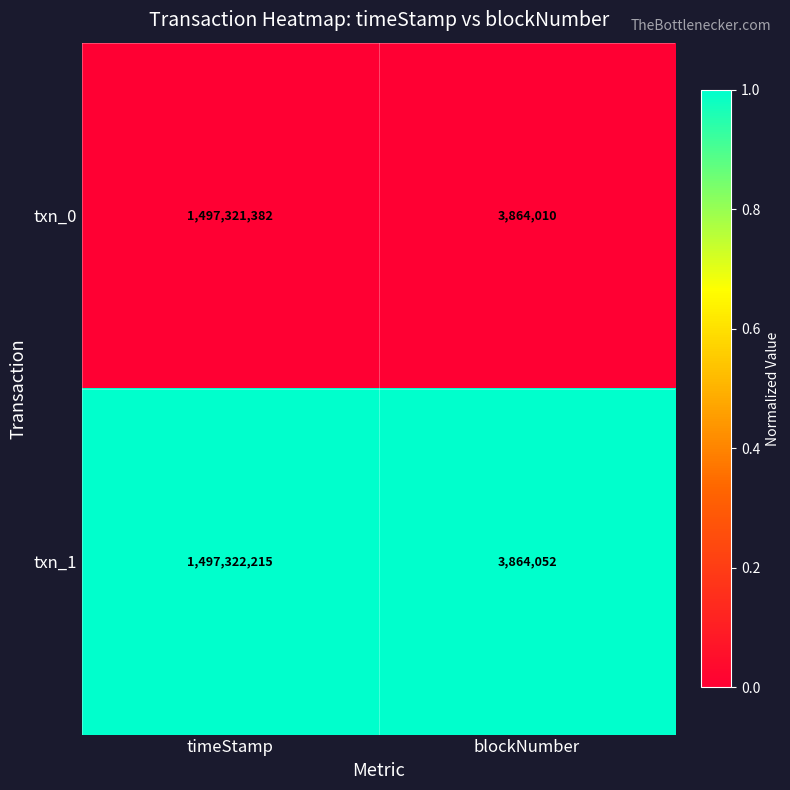

What is the difference between the maximum and minimum values in the txn_0 series?

1493457372